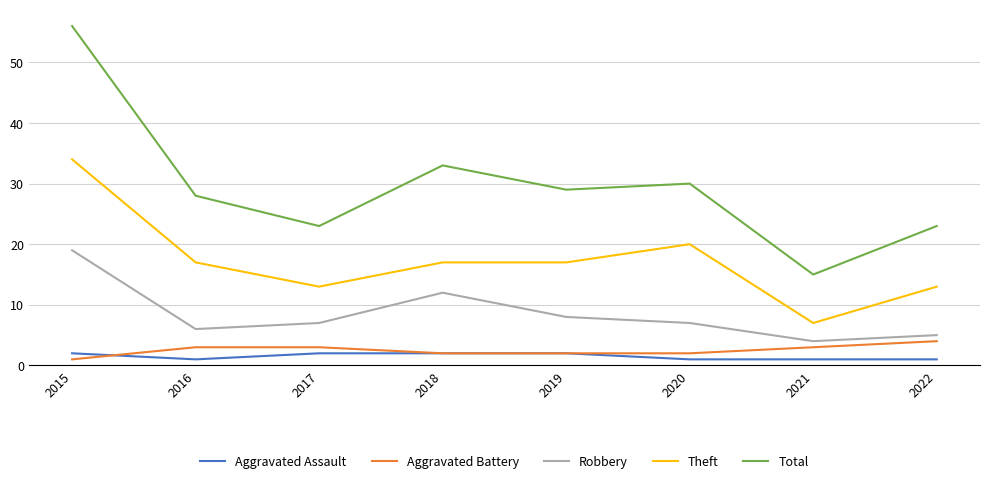

What is the maximum value shown in the chart?

56